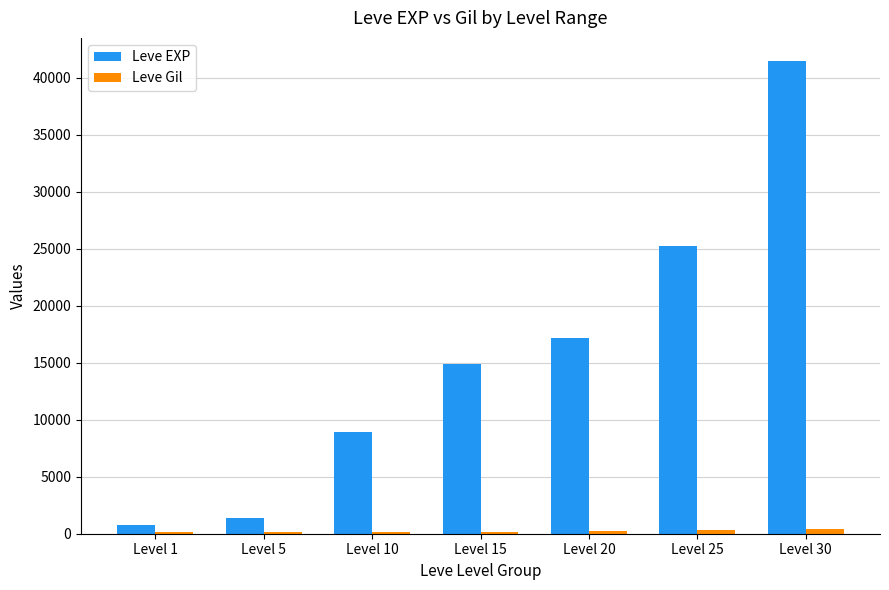

Which series has the largest total across all categories?

Leve EXP